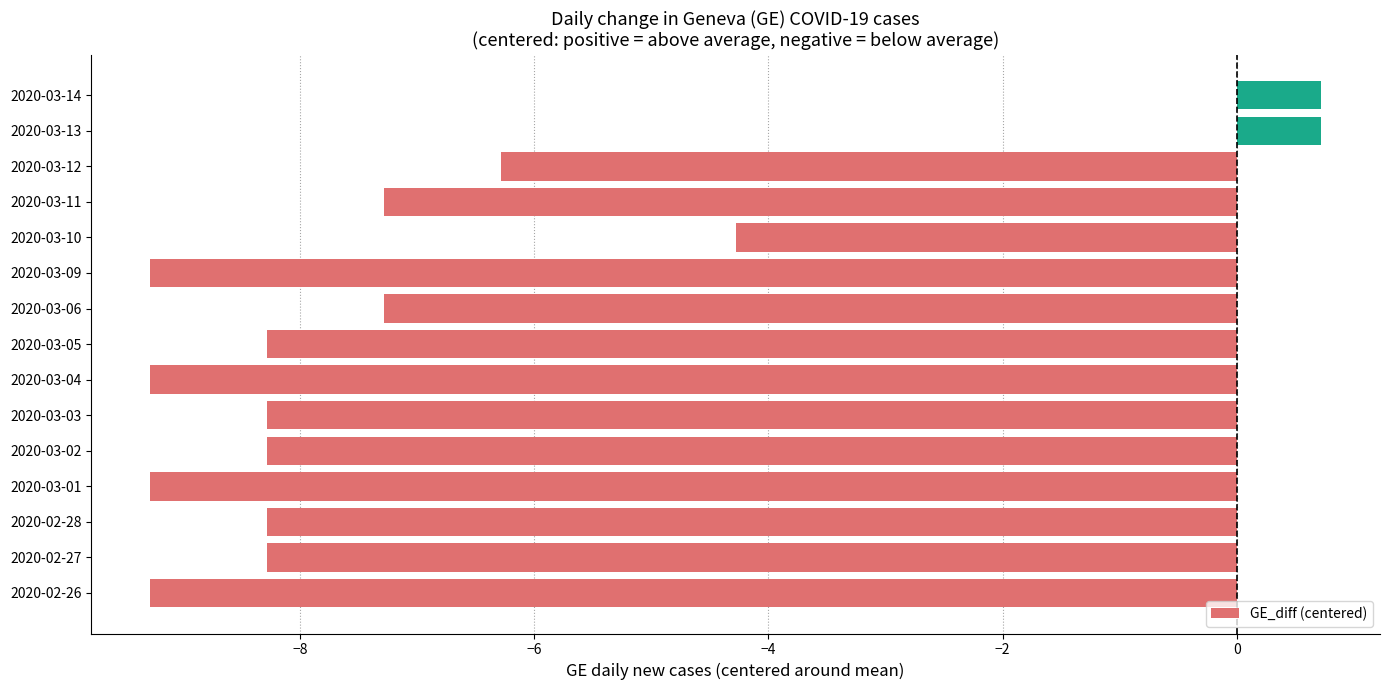

How many bars are there in total?

15